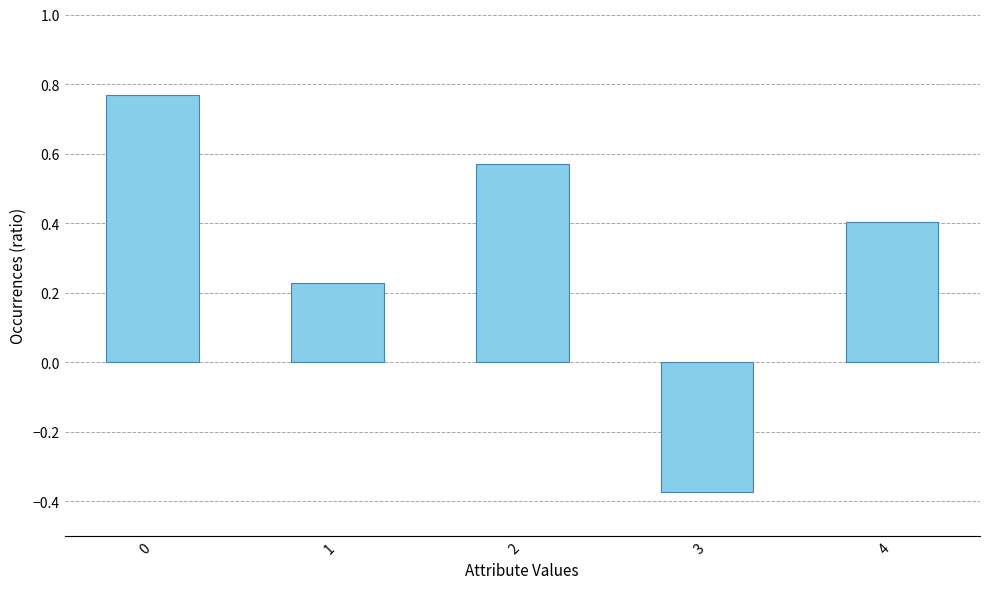

Are the bars grouped side by side (vs. stacked)?

No